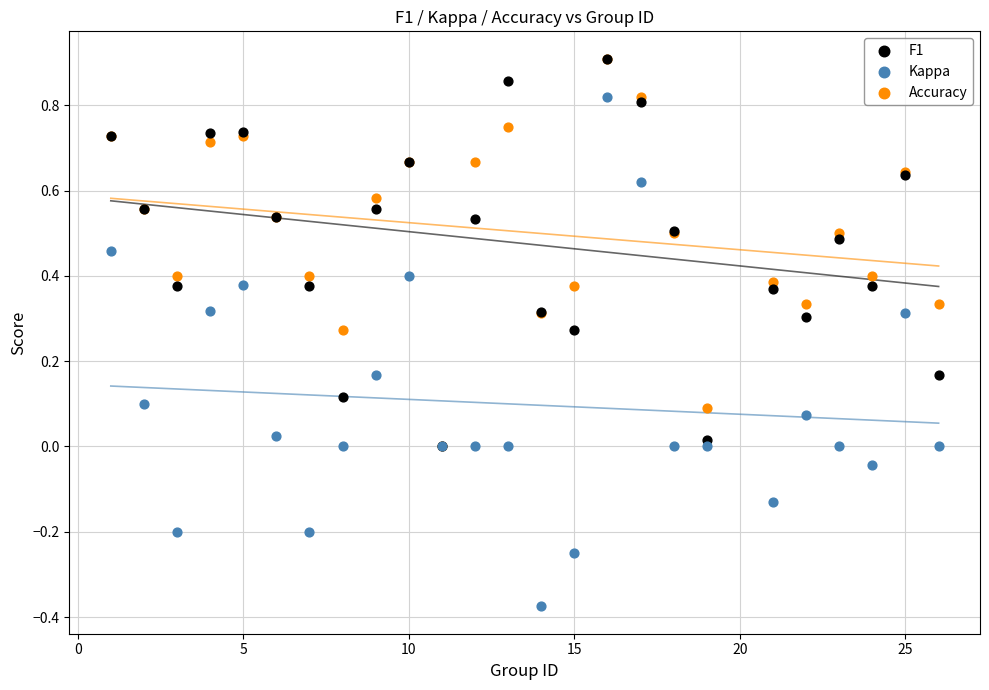

What are all the series names shown in the legend?

F1, Kappa, Accuracy